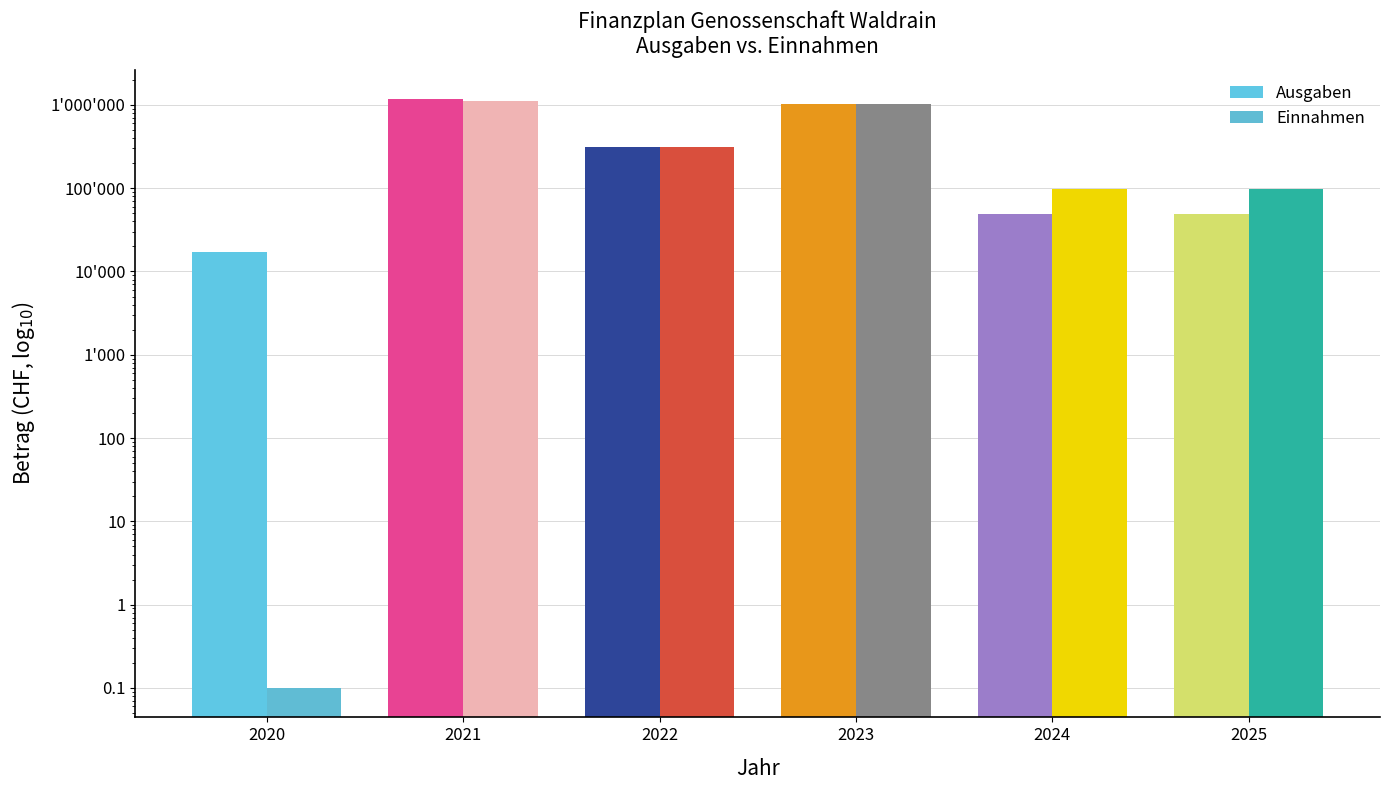

Does the chart contain any negative values?

No